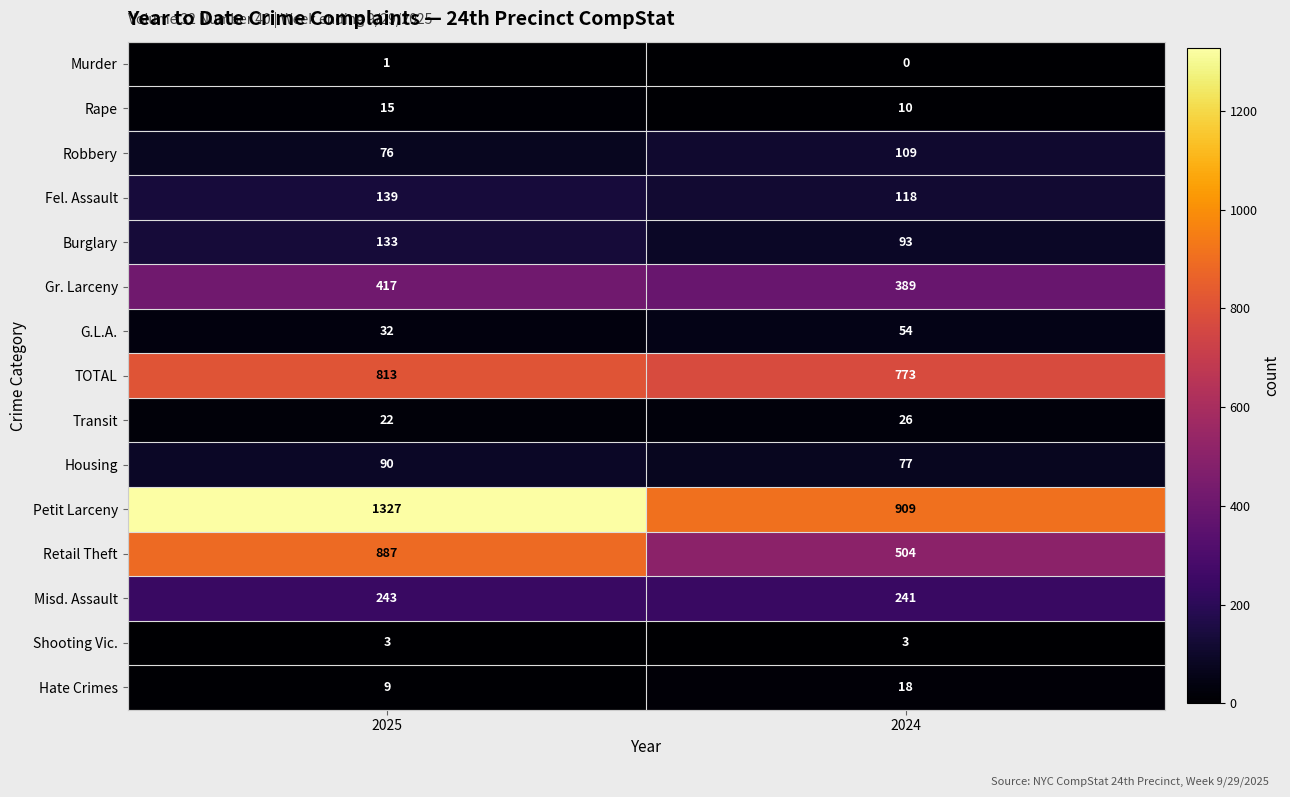

How many distinct data groups are displayed?

15